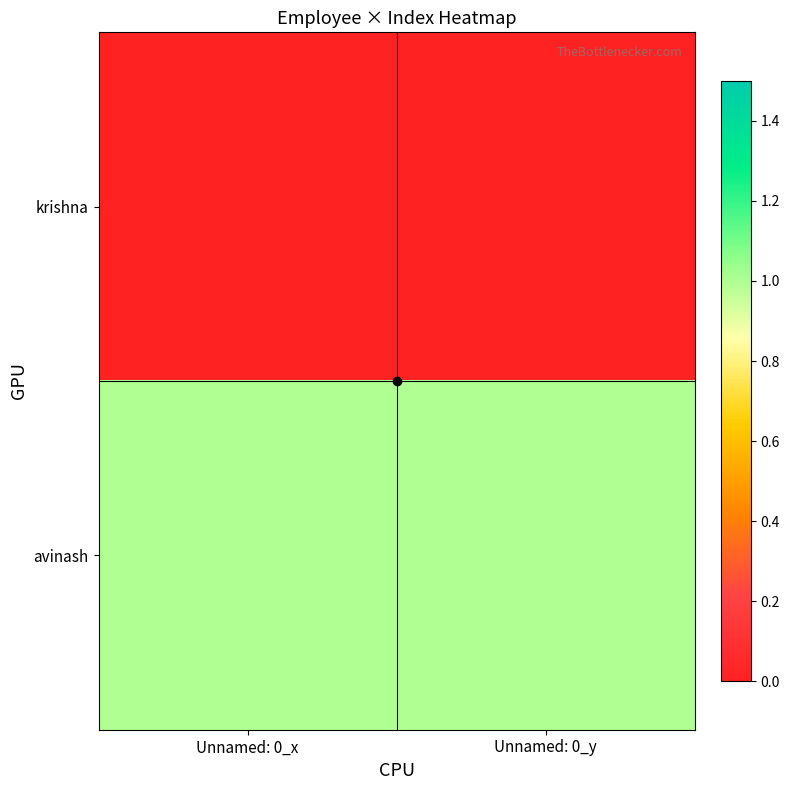

Rank the series by their maximum value, from lowest to highest.

krishna, avinash